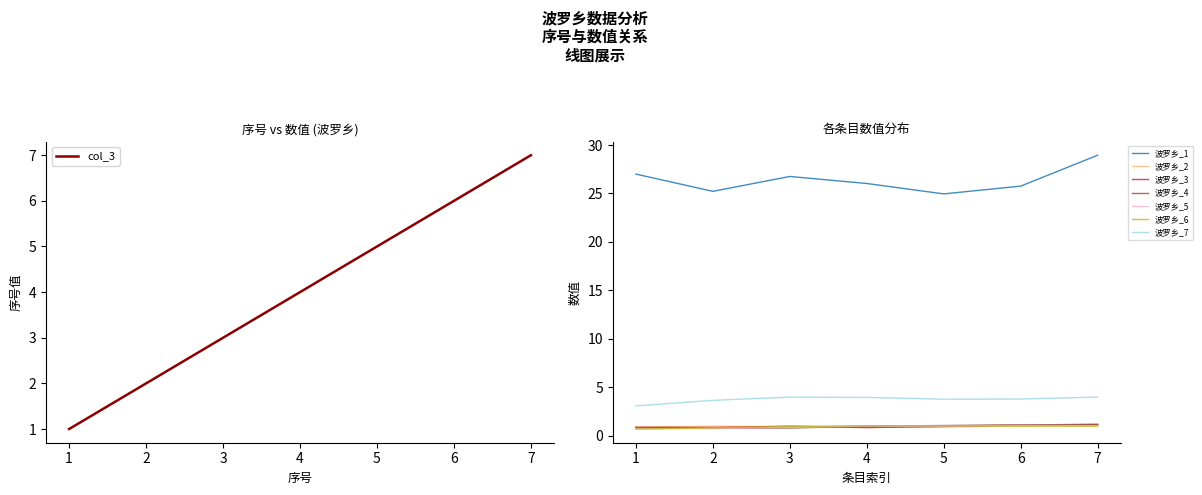

Is this an area chart (filled region under the line)?

No